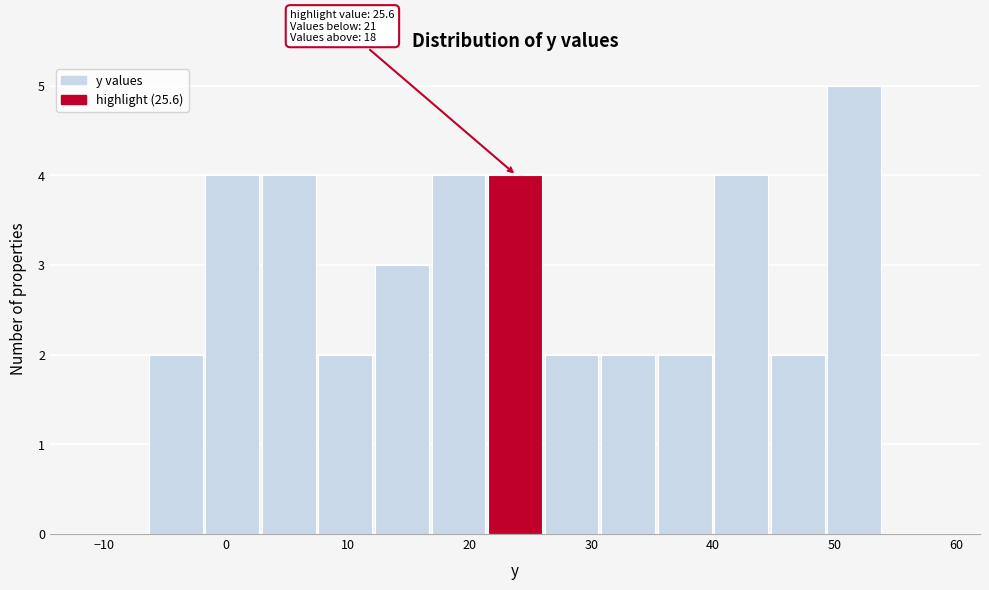

Which range on the x-axis has the tallest bar?

49 to 54